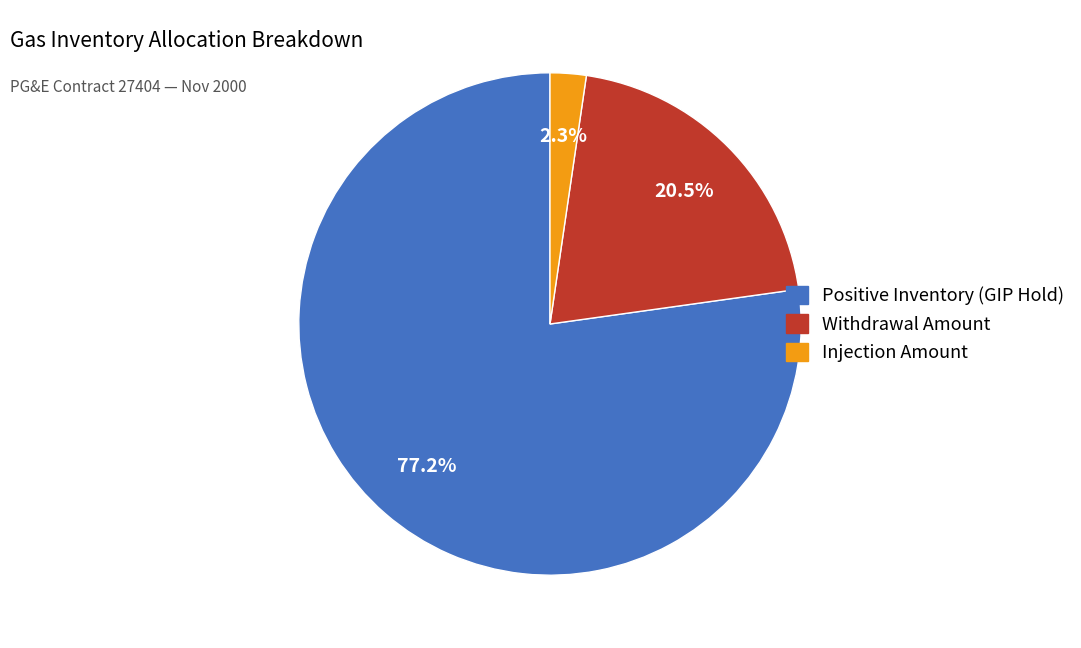

Is there a majority slice in this chart?

Yes